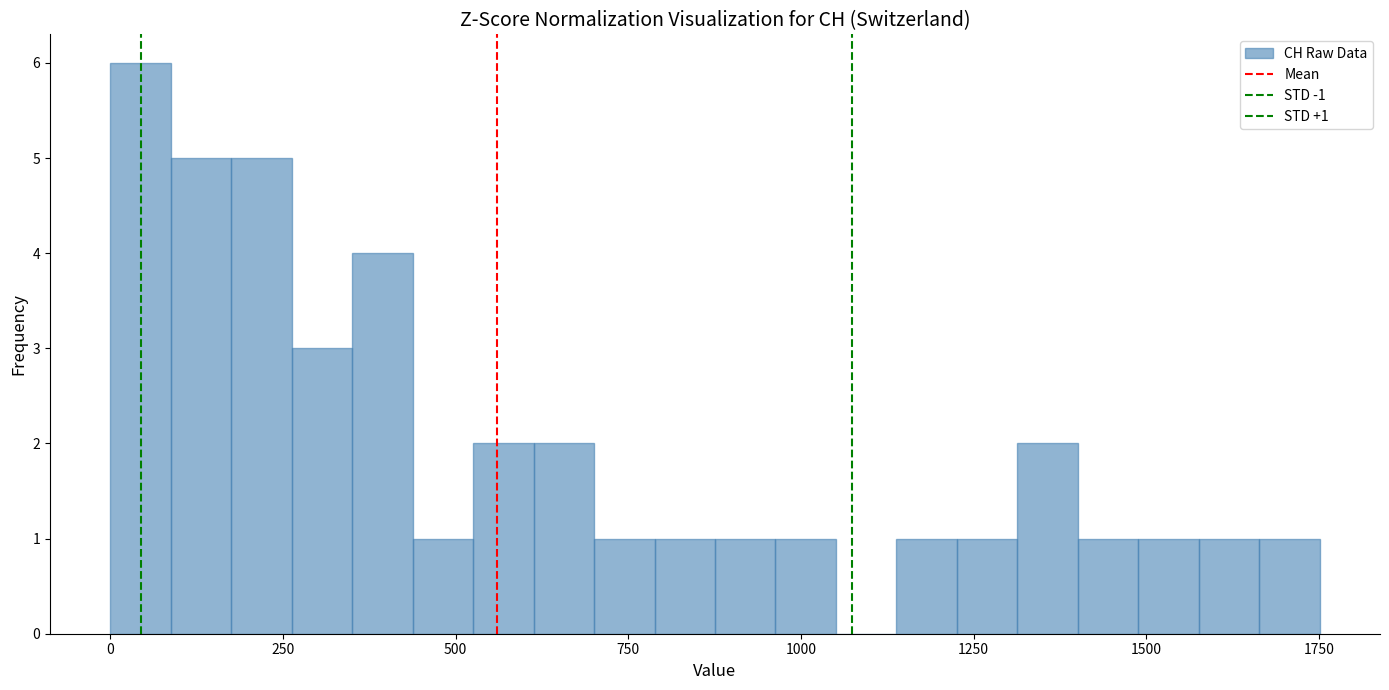

Read against the x-axis, roughly where is the centre of the tallest bar?

50